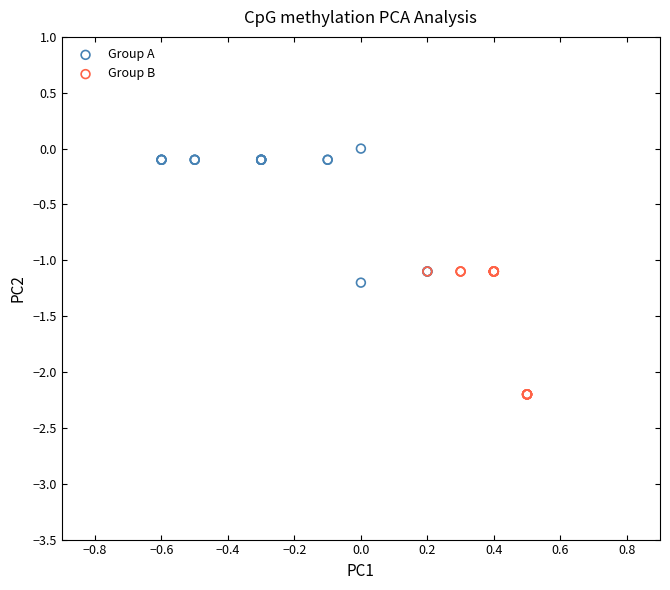

Which series reaches the maximum Y coordinate?

Group A